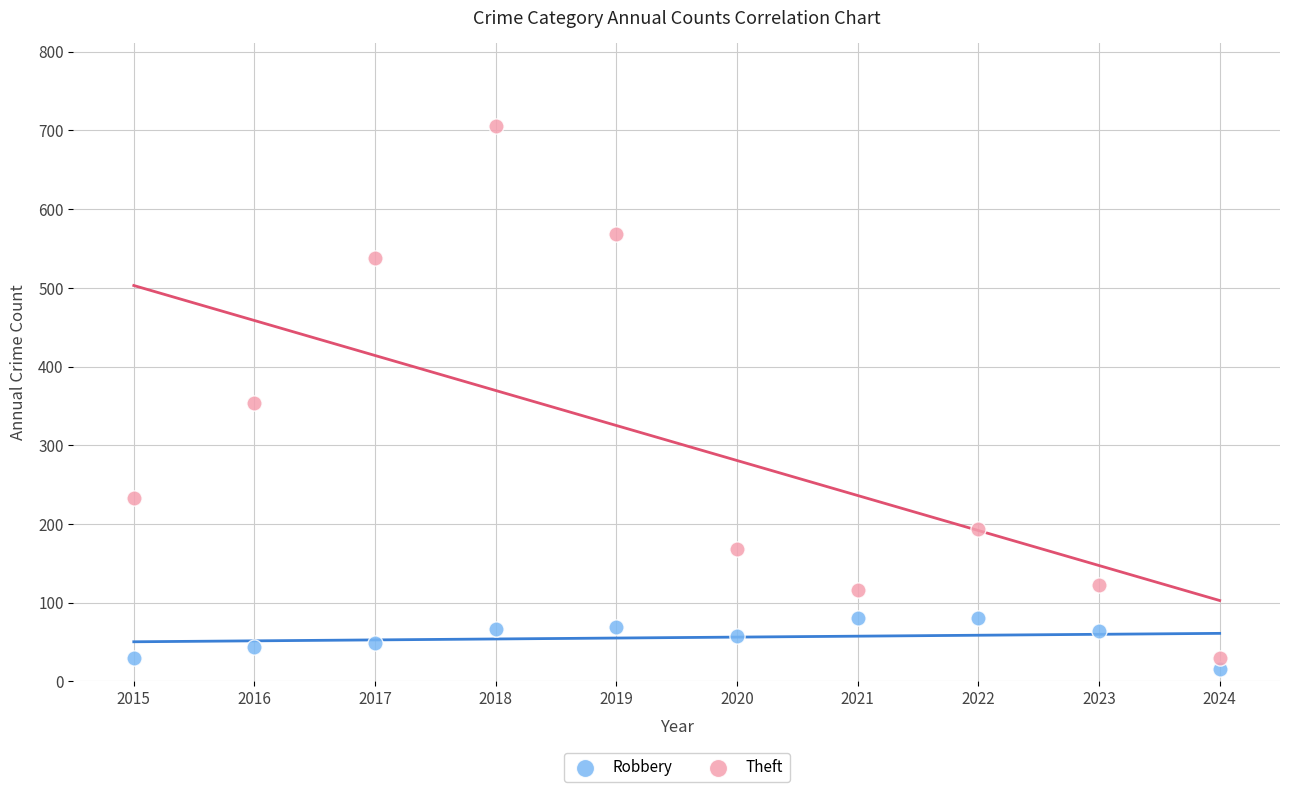

Which series reaches the minimum Y coordinate?

Robbery